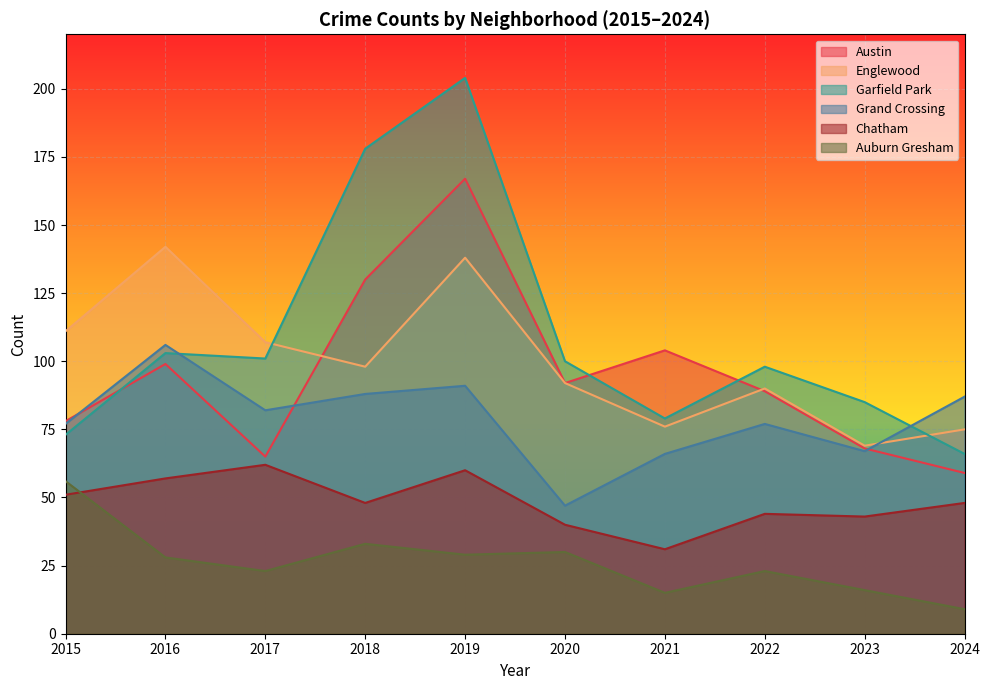

Rank the categories by Englewood value from lowest to highest.

2023, 2024, 2021, 2022, 2020, 2018, 2017, 2015, 2019, 2016